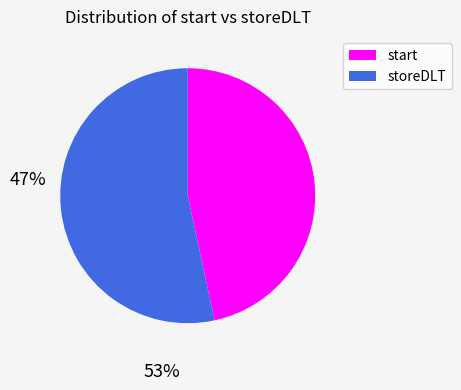

Is there any slice that represents more than half of the pie?

Yes